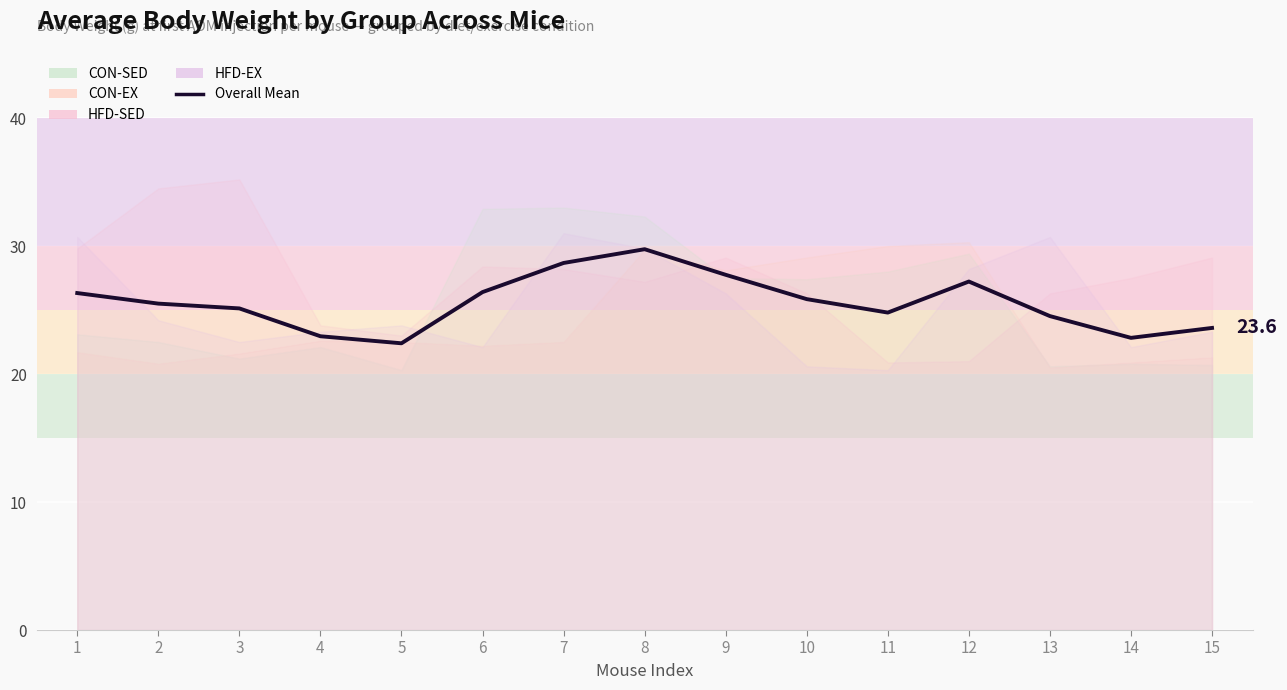

Where is the data nearest to the value 26?

10